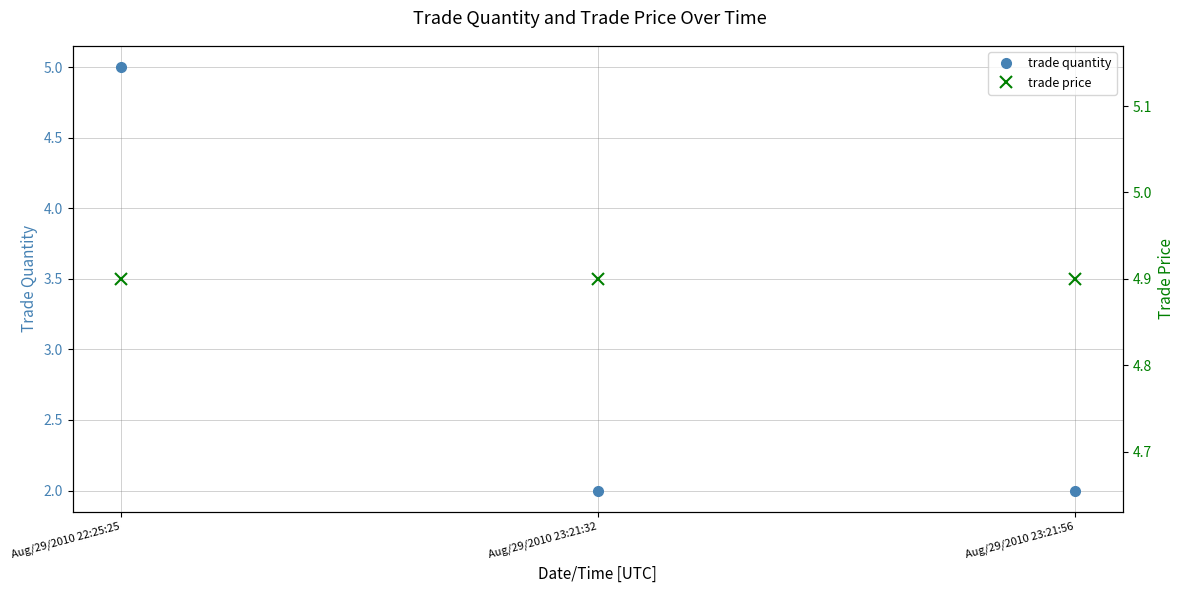

Between Aug/29/2010 23:21:32 and Aug/29/2010 23:21:56, which series saw the biggest shift?

trade quantity